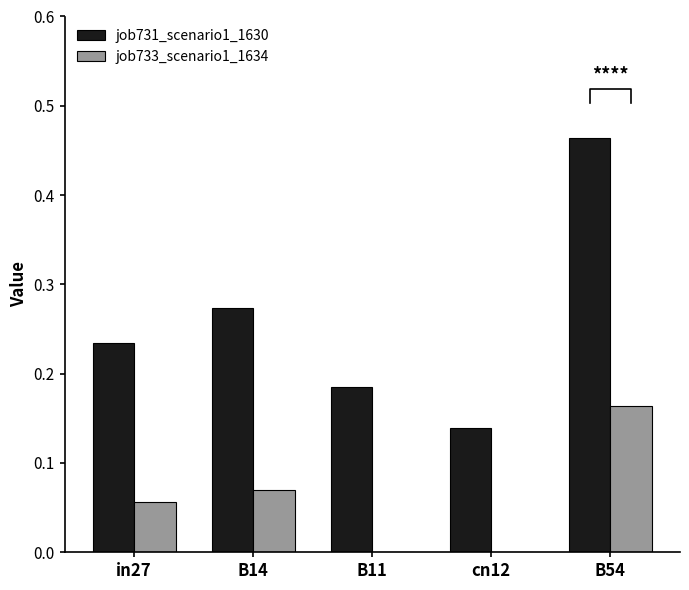

At how many categories does at least one series exceed 0?

5